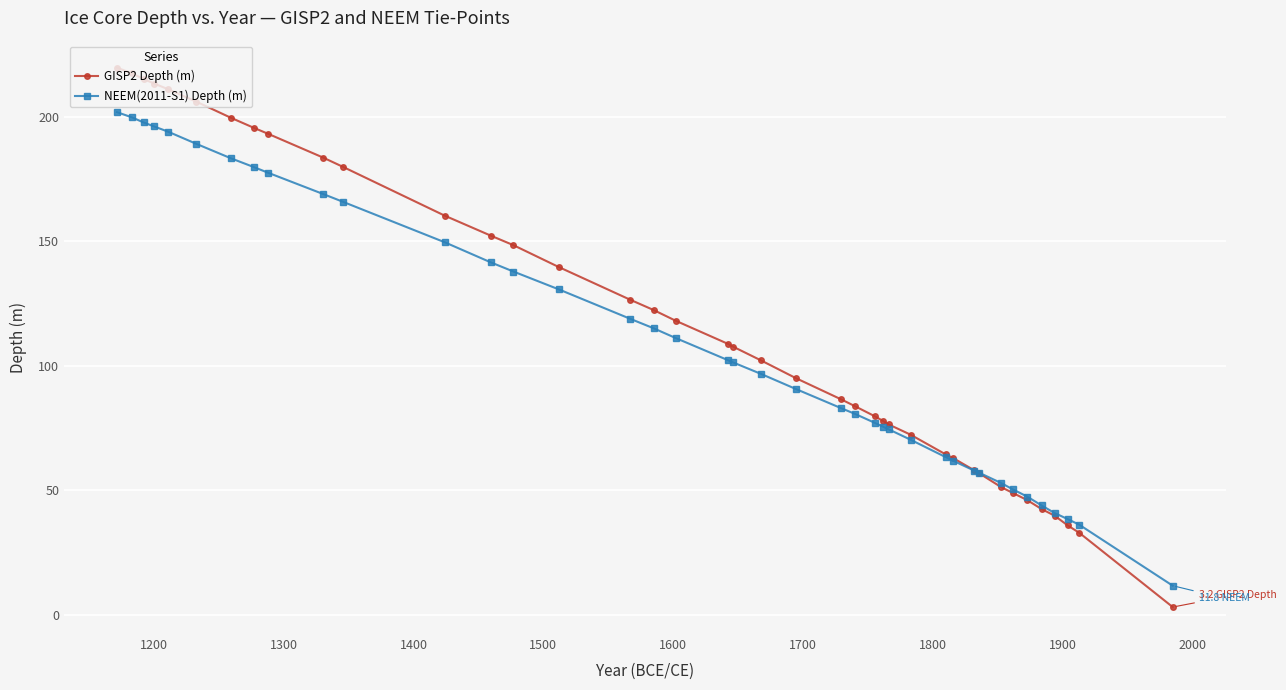

How many times do GISP2 Depth (m) and NEEM(2011-S1) Depth (m) cross each other?

1